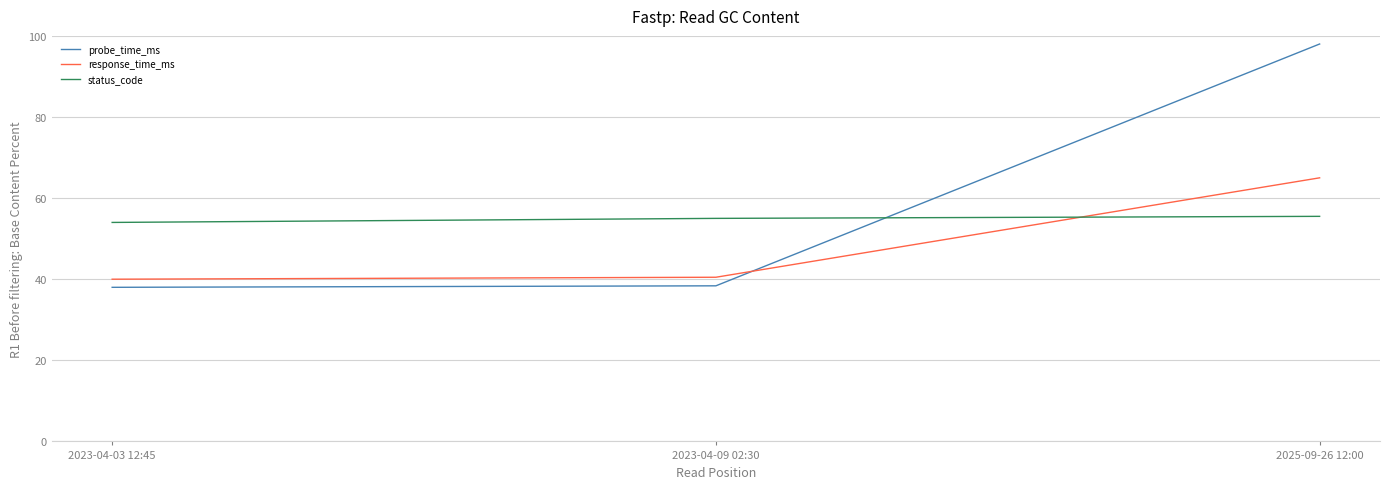

Which series has the widest spread of values?

probe_time_ms